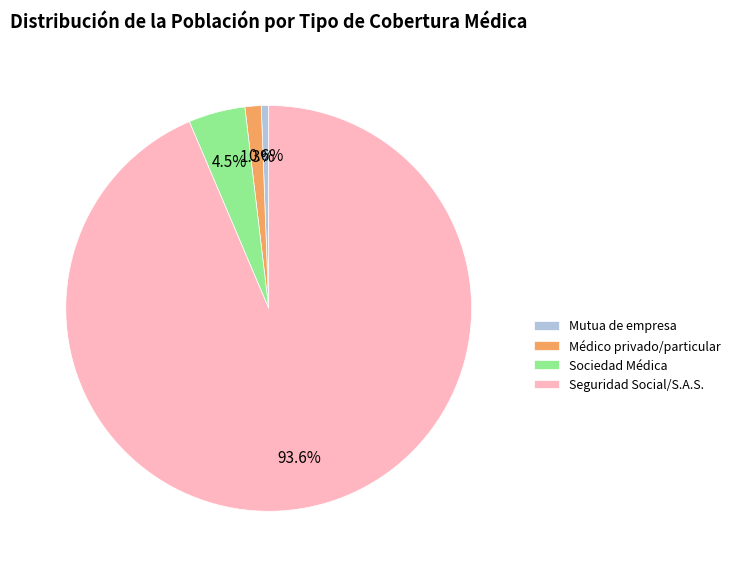

Is there a majority slice in this chart?

Yes